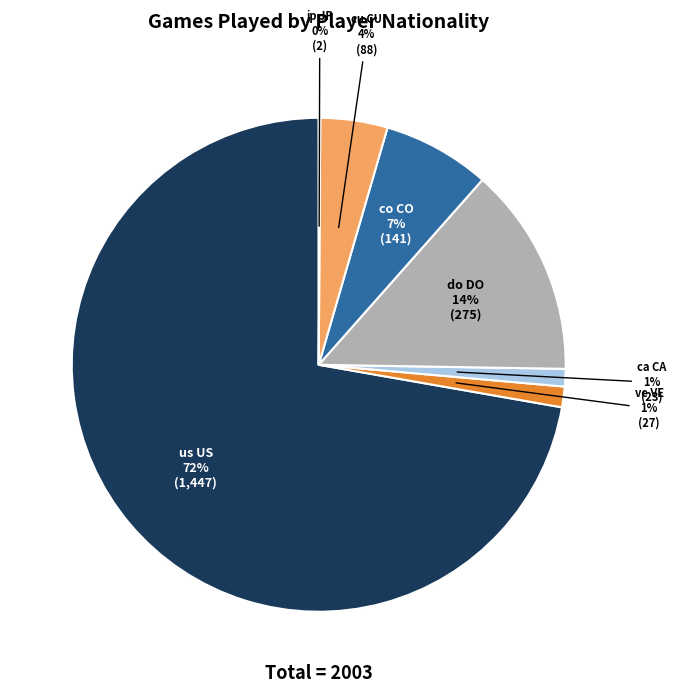

To the nearest percent, what is the average slice percentage?

14%